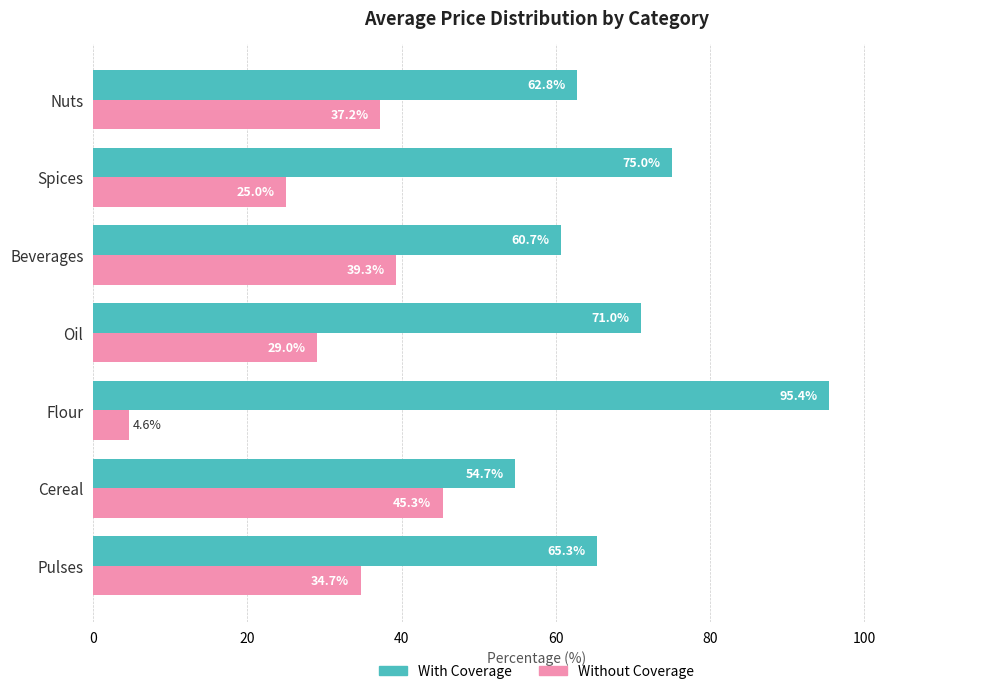

What is the highest value of the With Coverage series?

95.4